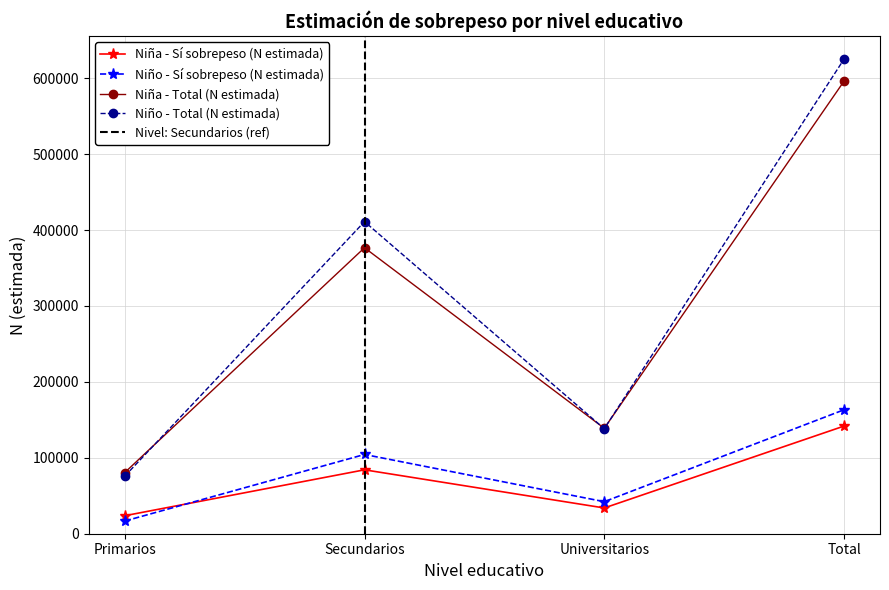

What position from the right is Total?

1